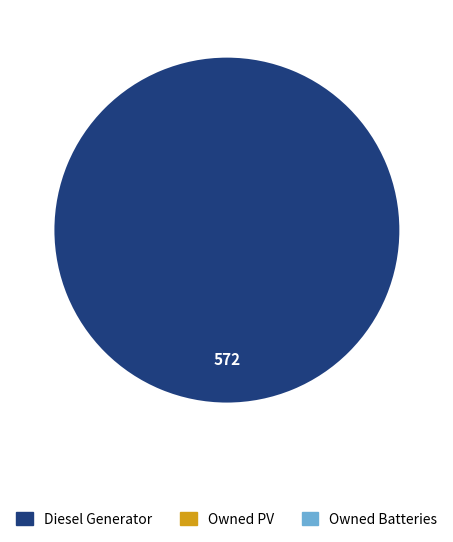

Is there a majority slice in this chart?

Yes